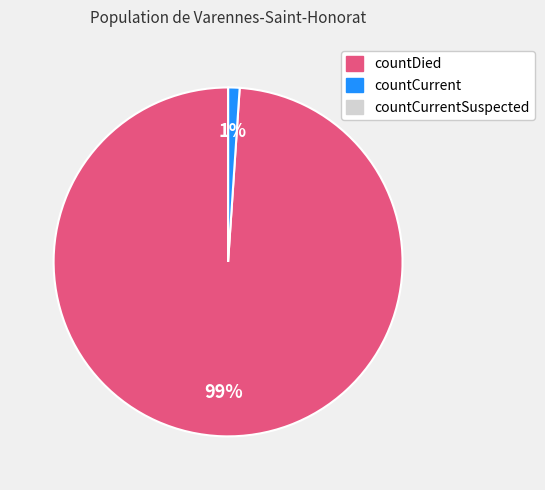

Is there a majority slice in this chart?

Yes